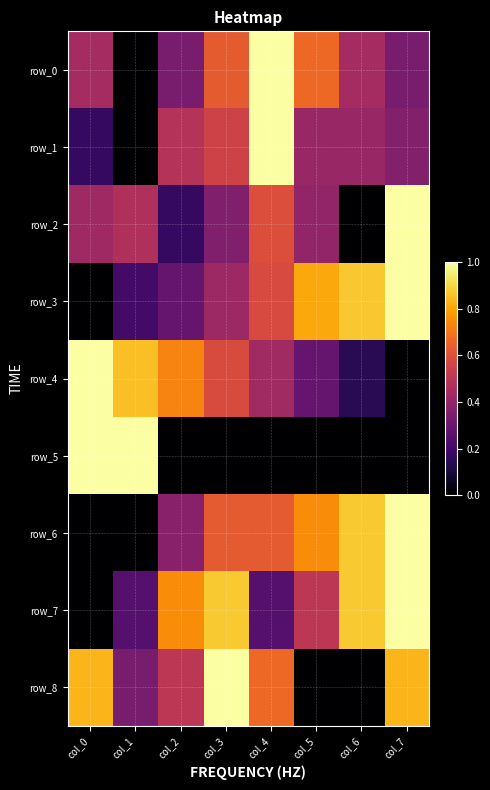

How many values in the row_1 series exceed 0?

7